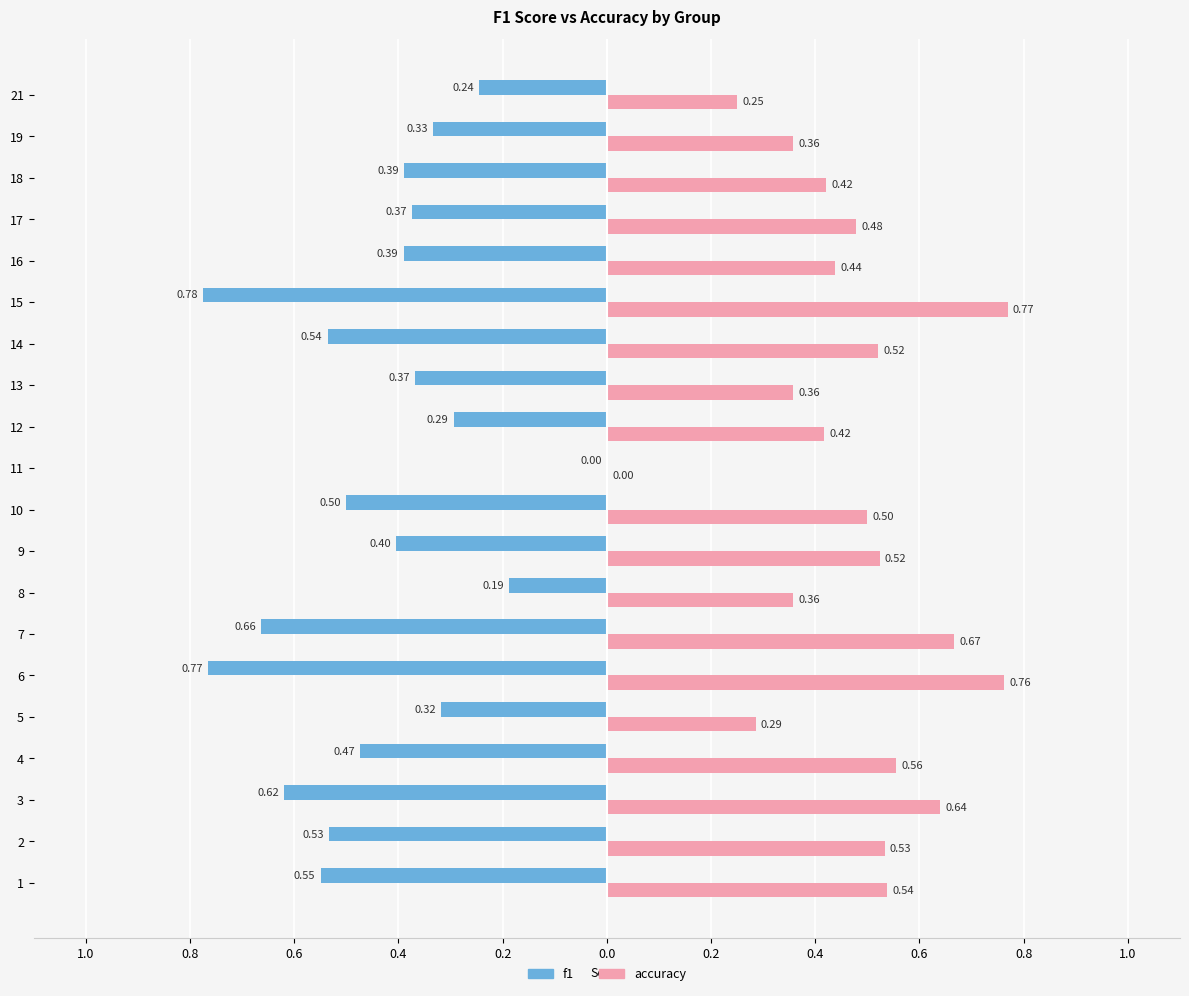

What are all the series names shown in the legend?

f1, accuracy